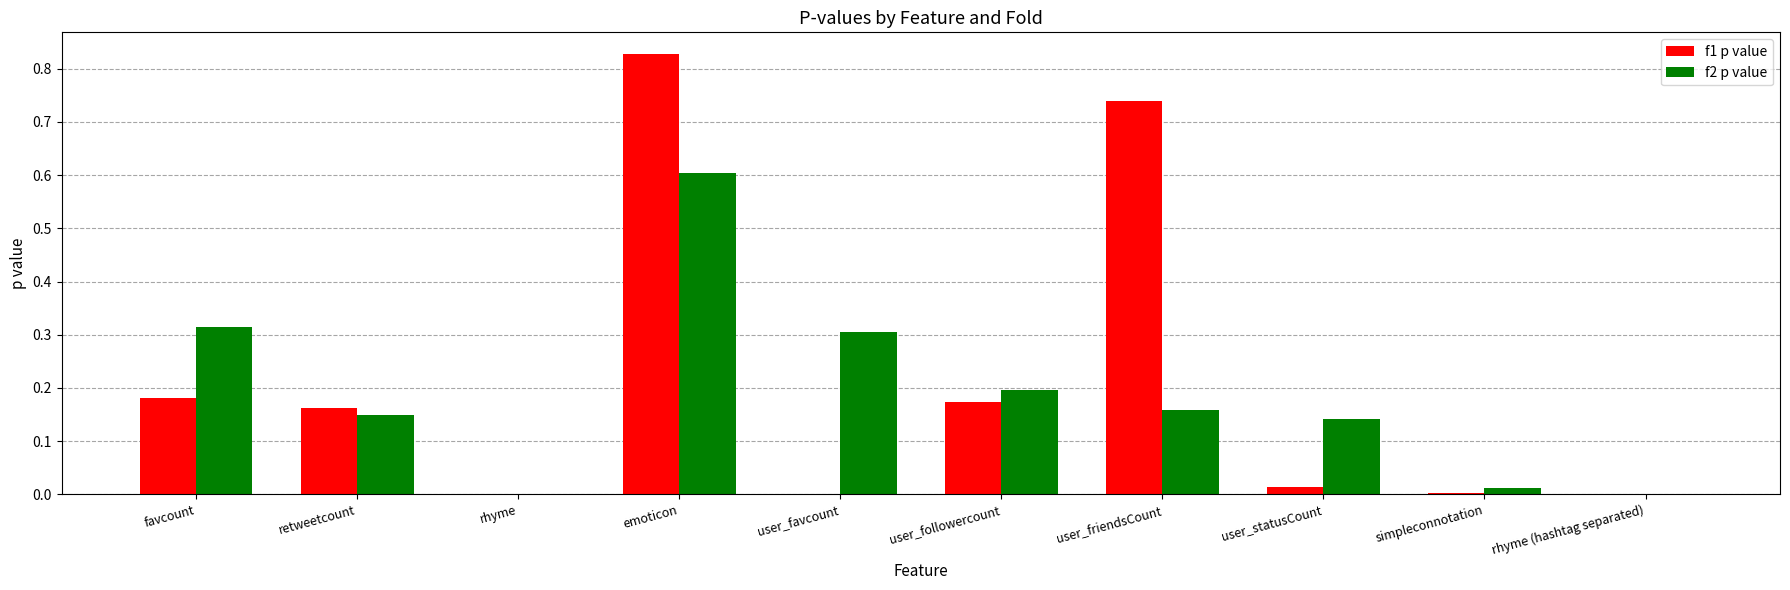

What is the sum of all f1 p value values?

2.1